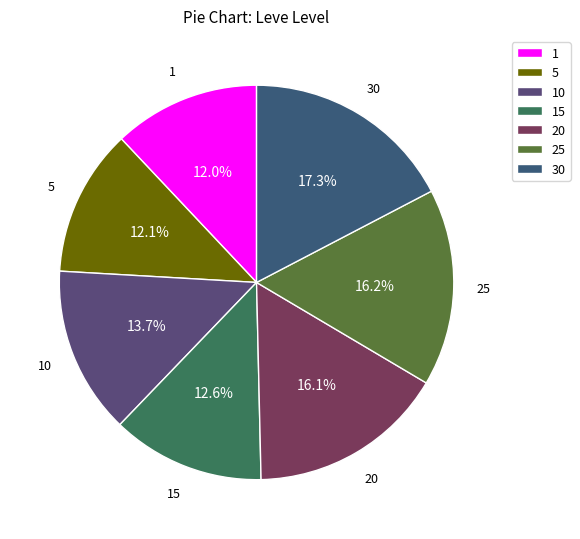

Count the number of slices in the pie.

7